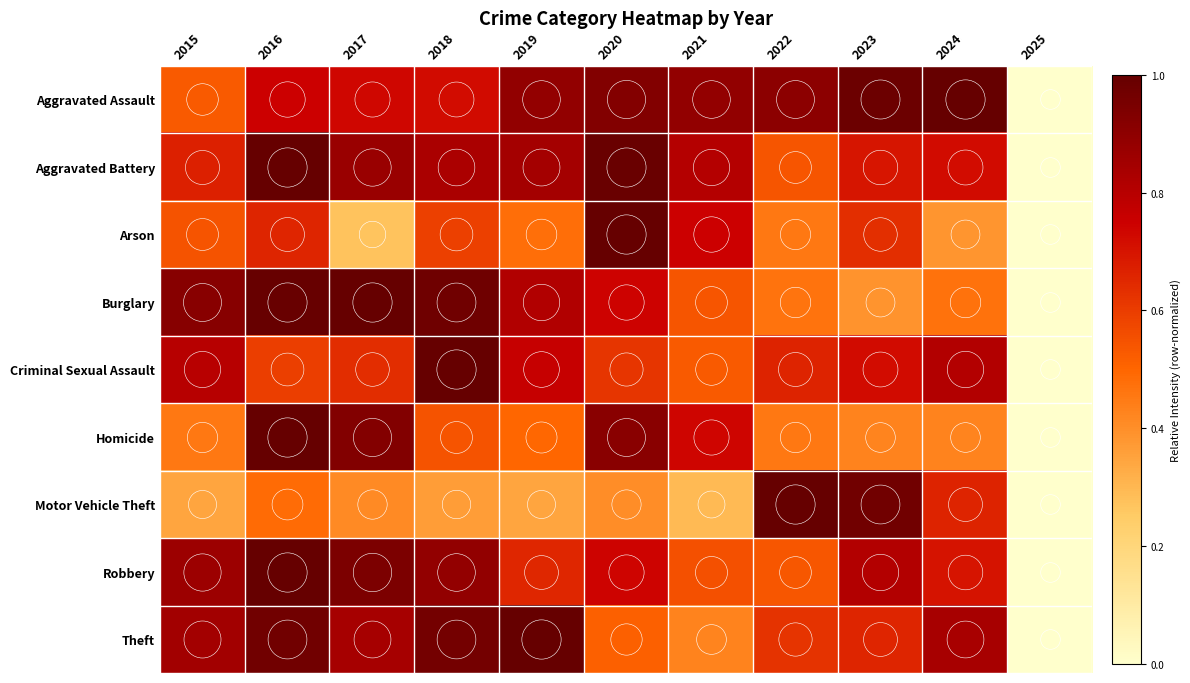

Which category has the highest value across all series?

2019